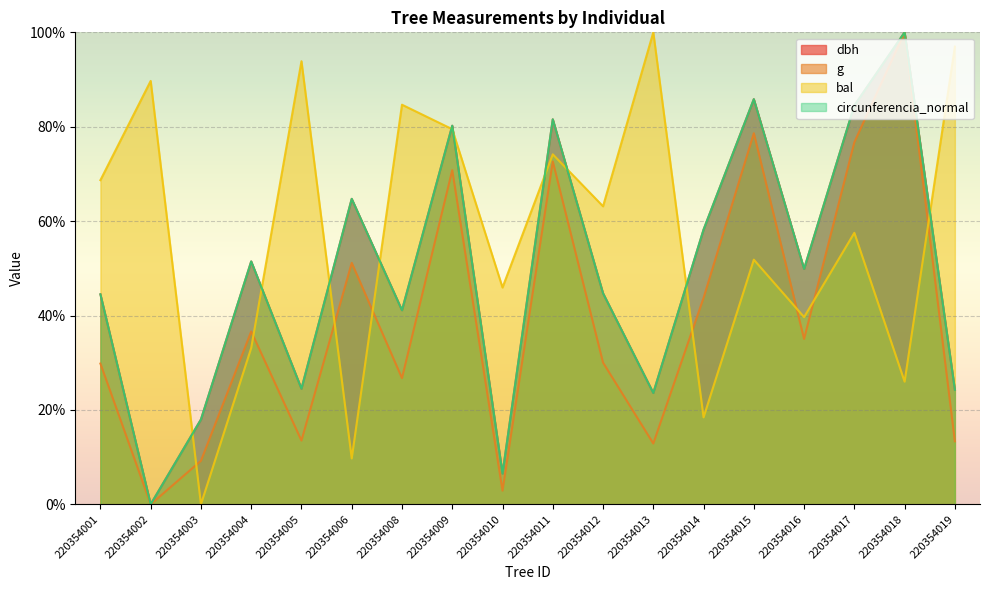

What are all the series names shown in the legend?

dbh, g, bal, circunferencia_normal